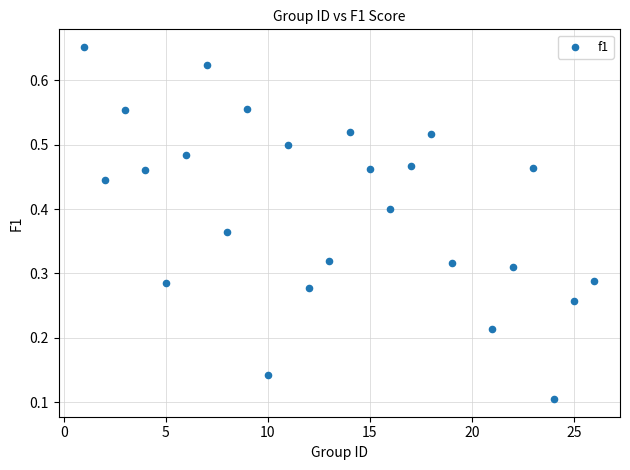

What is the range of X values (max minus min)?

25.0